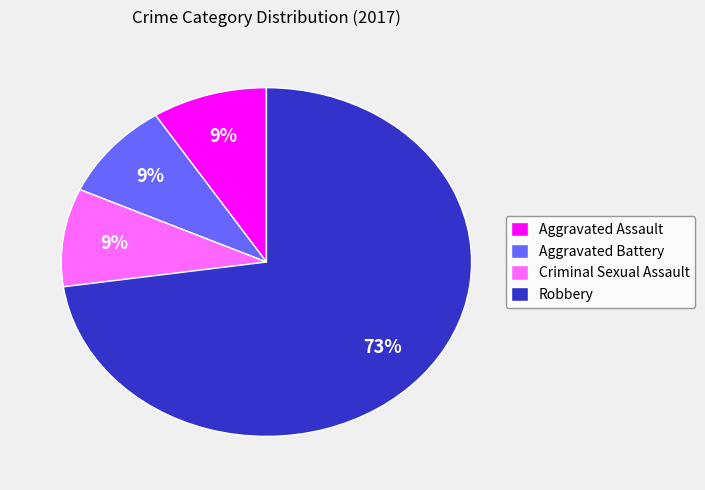

Do Aggravated Assault and Robbery together represent more than half of the pie?

Yes